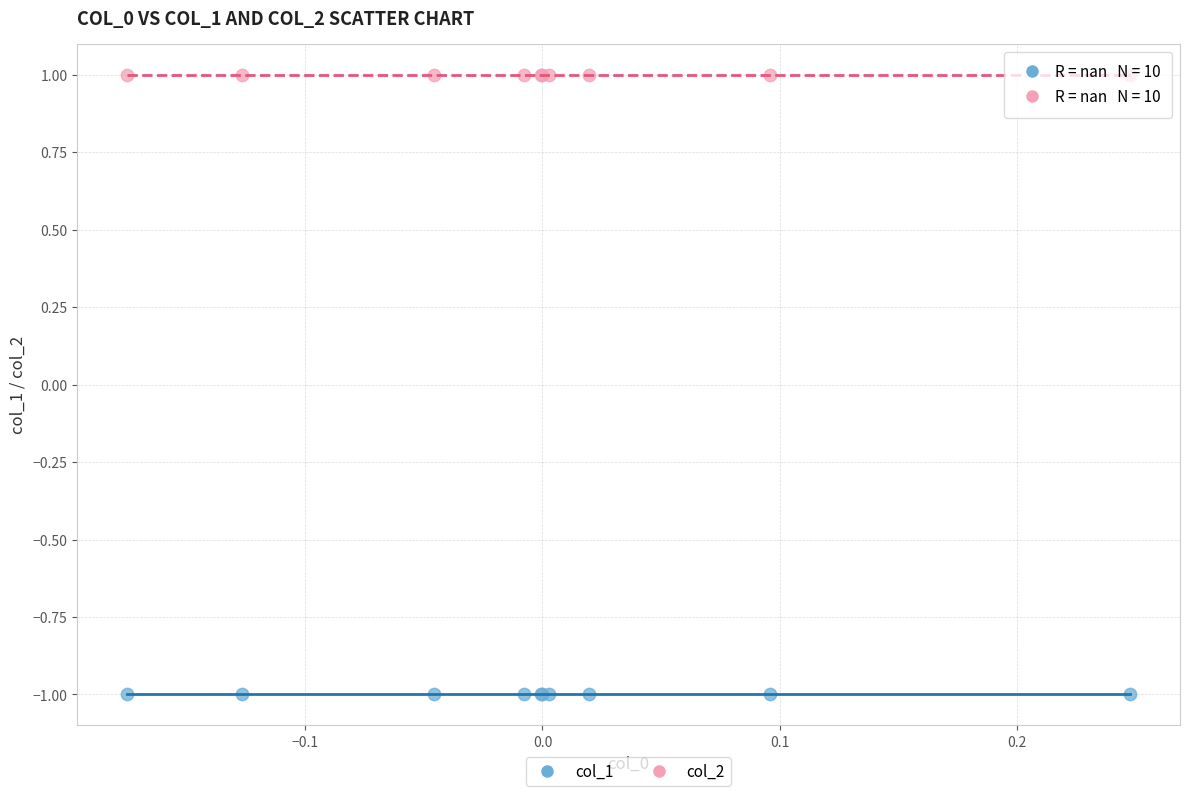

Which series contains the lowest Y value?

col_1